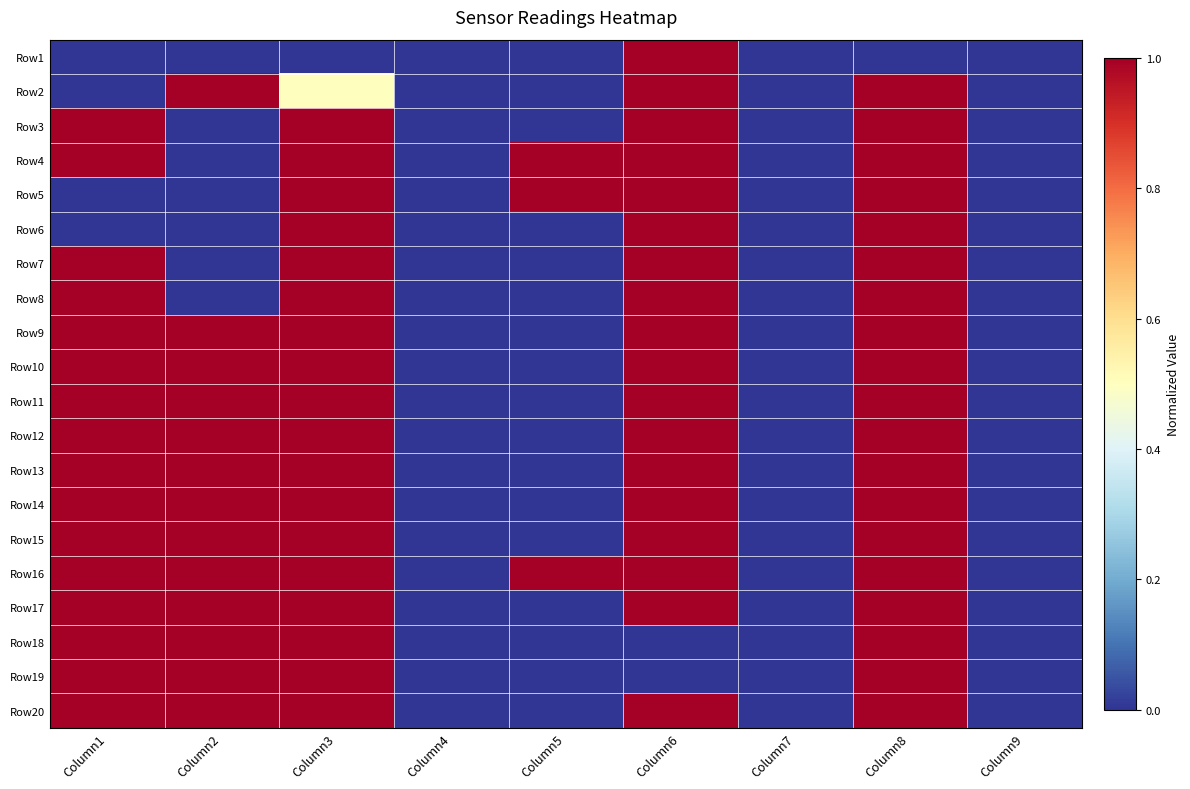

At which category is the sum across all series the highest?

Column8